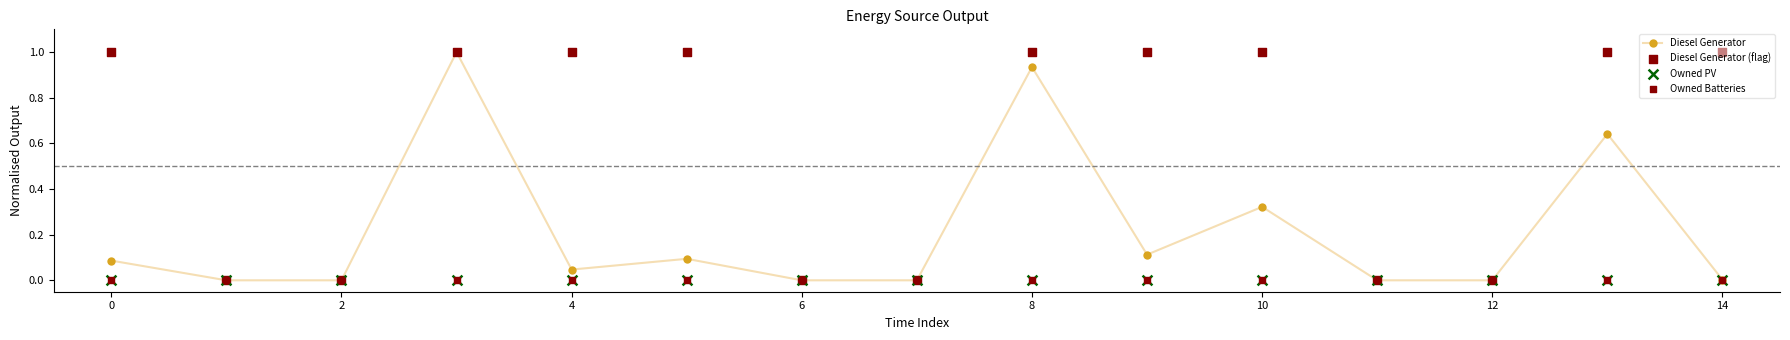

True or false: Diesel Generator has more than 0 points higher than both neighbors.

True